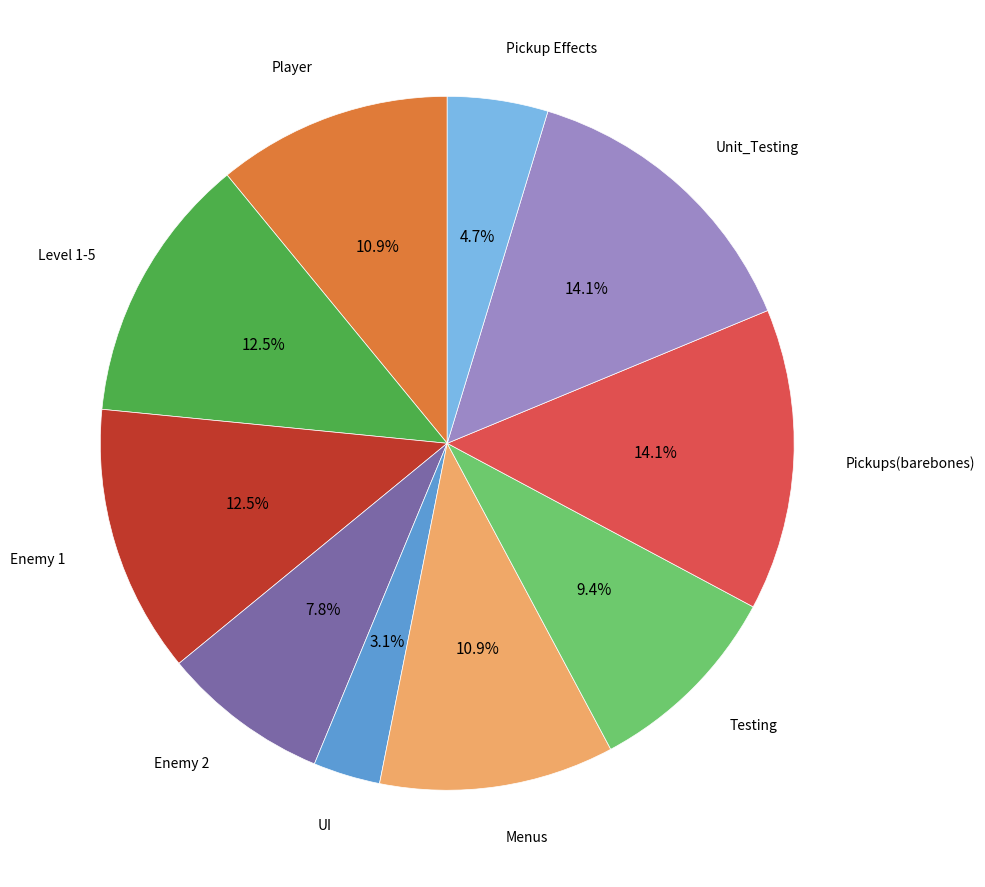

Is there a majority slice in this chart?

No